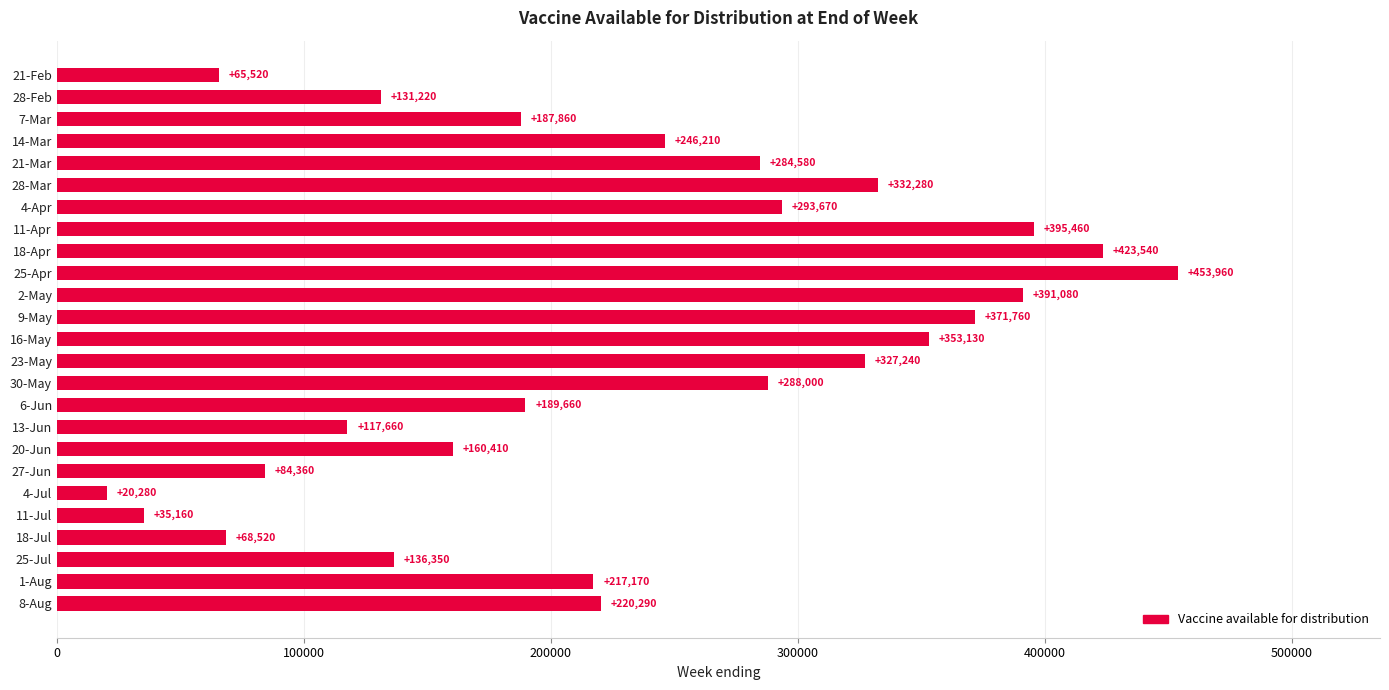

Are the bars grouped side by side (vs. stacked)?

No